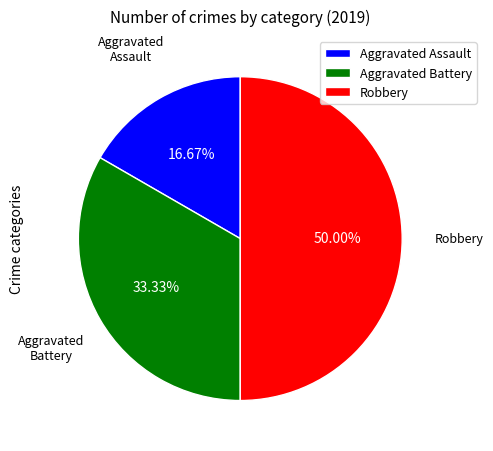

Is Aggravated Assault the majority of the pie?

No